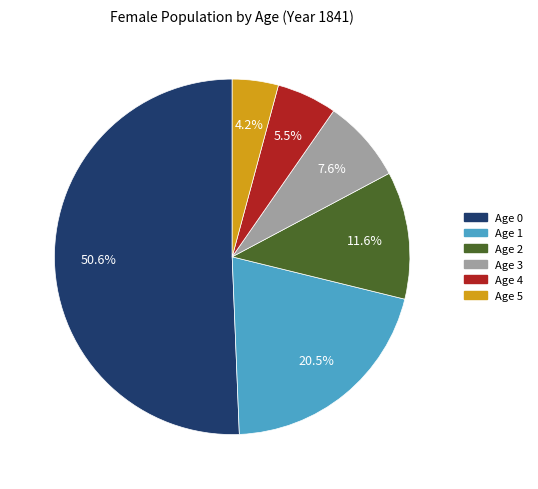

Does Age 0 account for over 50% of the chart?

Yes